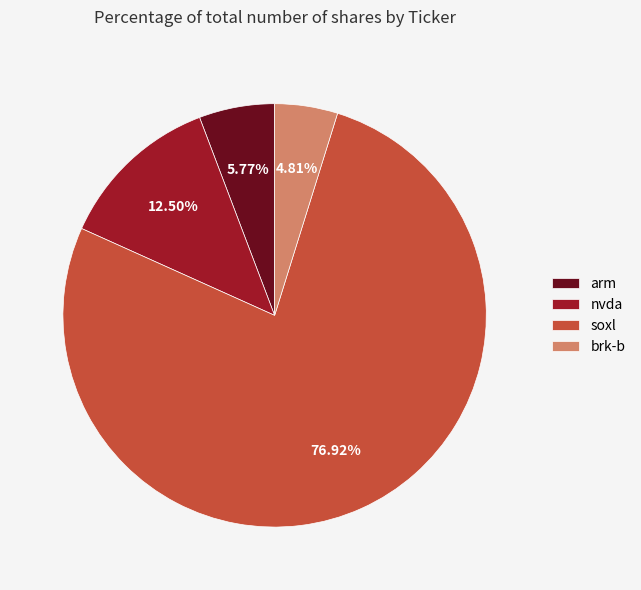

Does soxl represent more than half of the total?

Yes